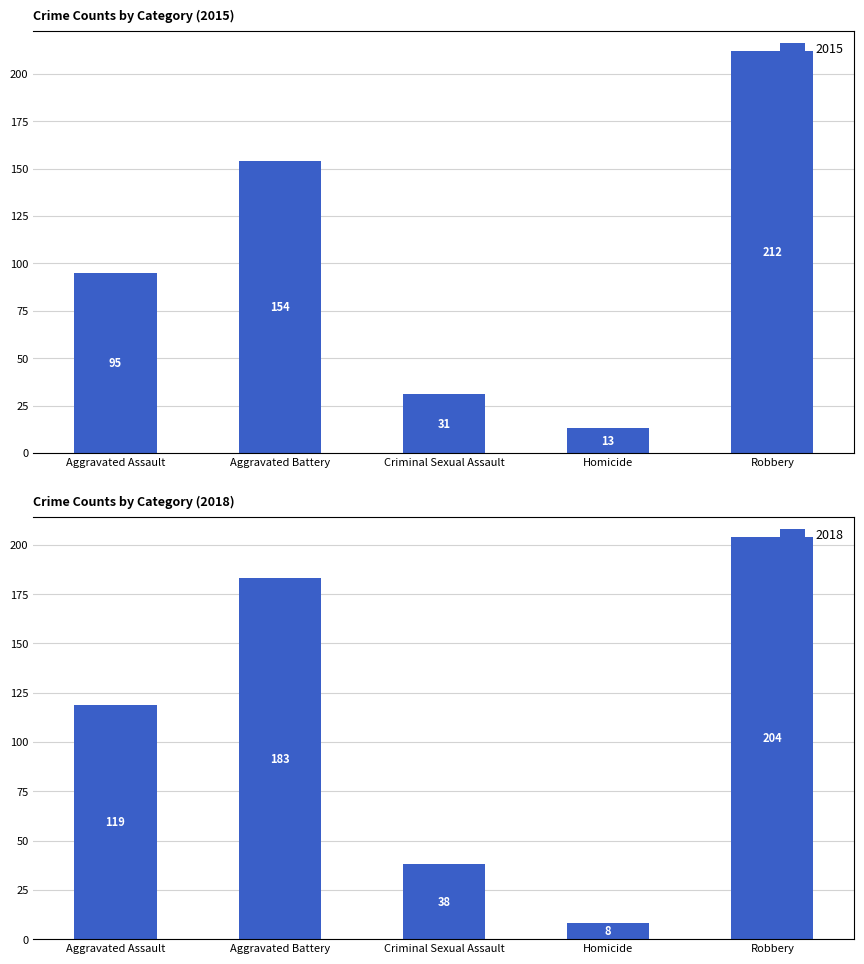

Rank the categories by 2015 value from highest to lowest.

Robbery, Aggravated Battery, Aggravated Assault, Criminal Sexual Assault, Homicide